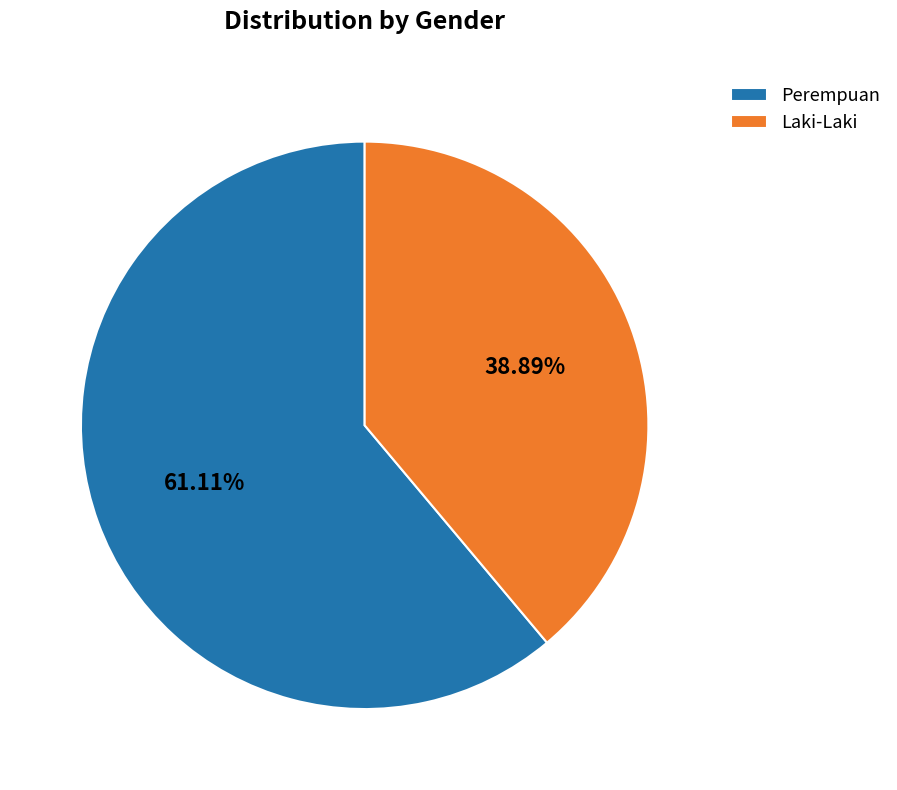

Is it true that Laki-Laki is 39% of the pie?

True